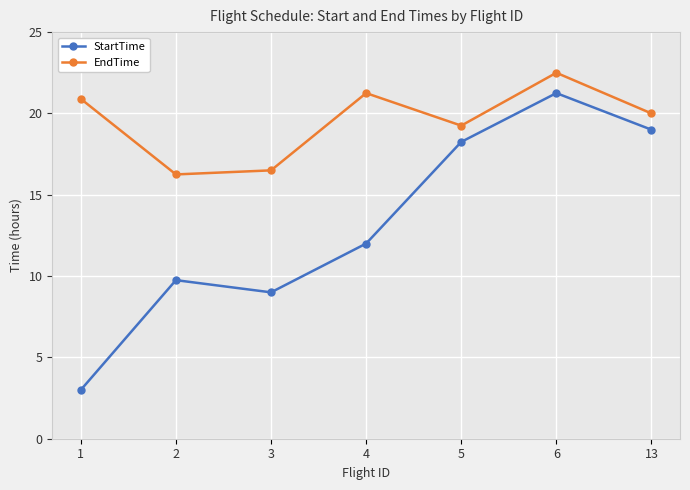

What is the value of the StartTime point at the 7th from the left?

19.0